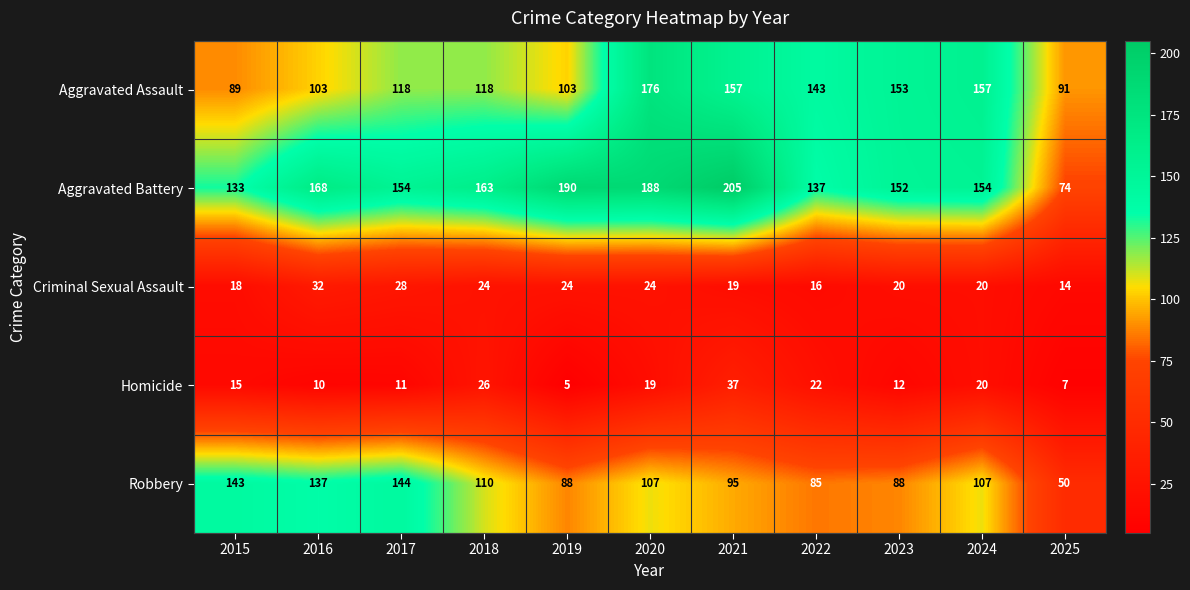

What is the difference between the highest and lowest values at 2016?

158